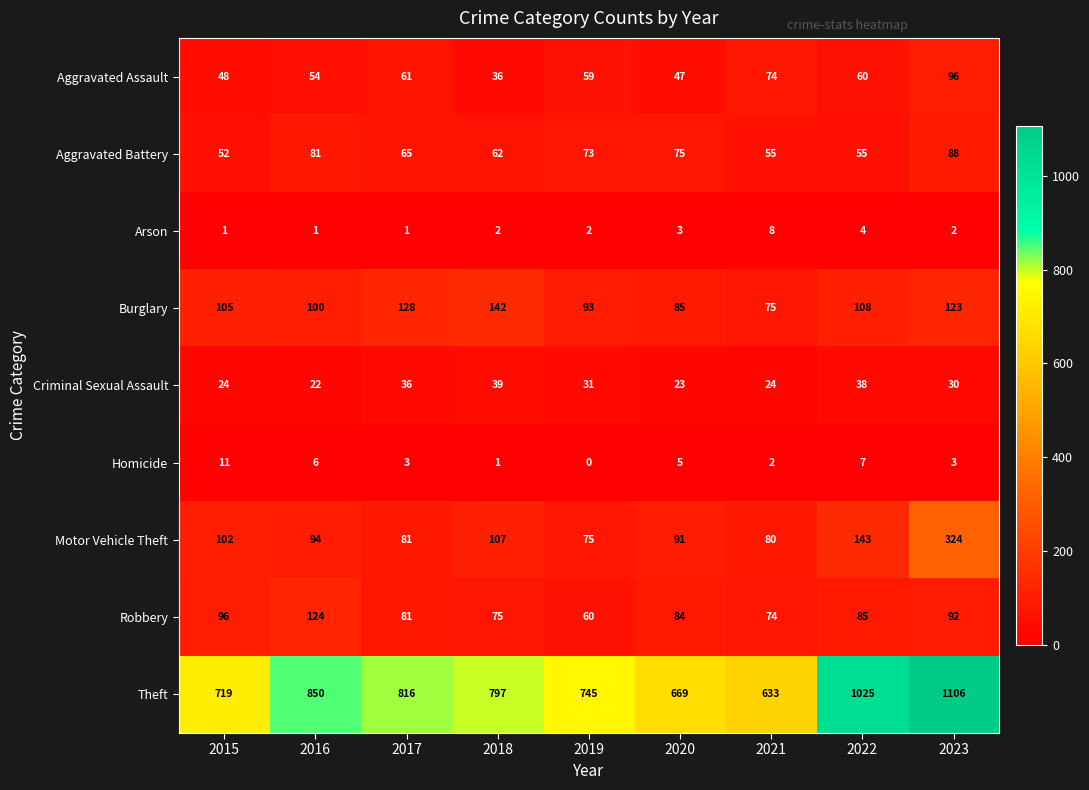

At 2020, list the series in order from smallest to largest.

Arson, Homicide, Criminal Sexual Assault, Aggravated Assault, Aggravated Battery, Robbery, Burglary, Motor Vehicle Theft, Theft